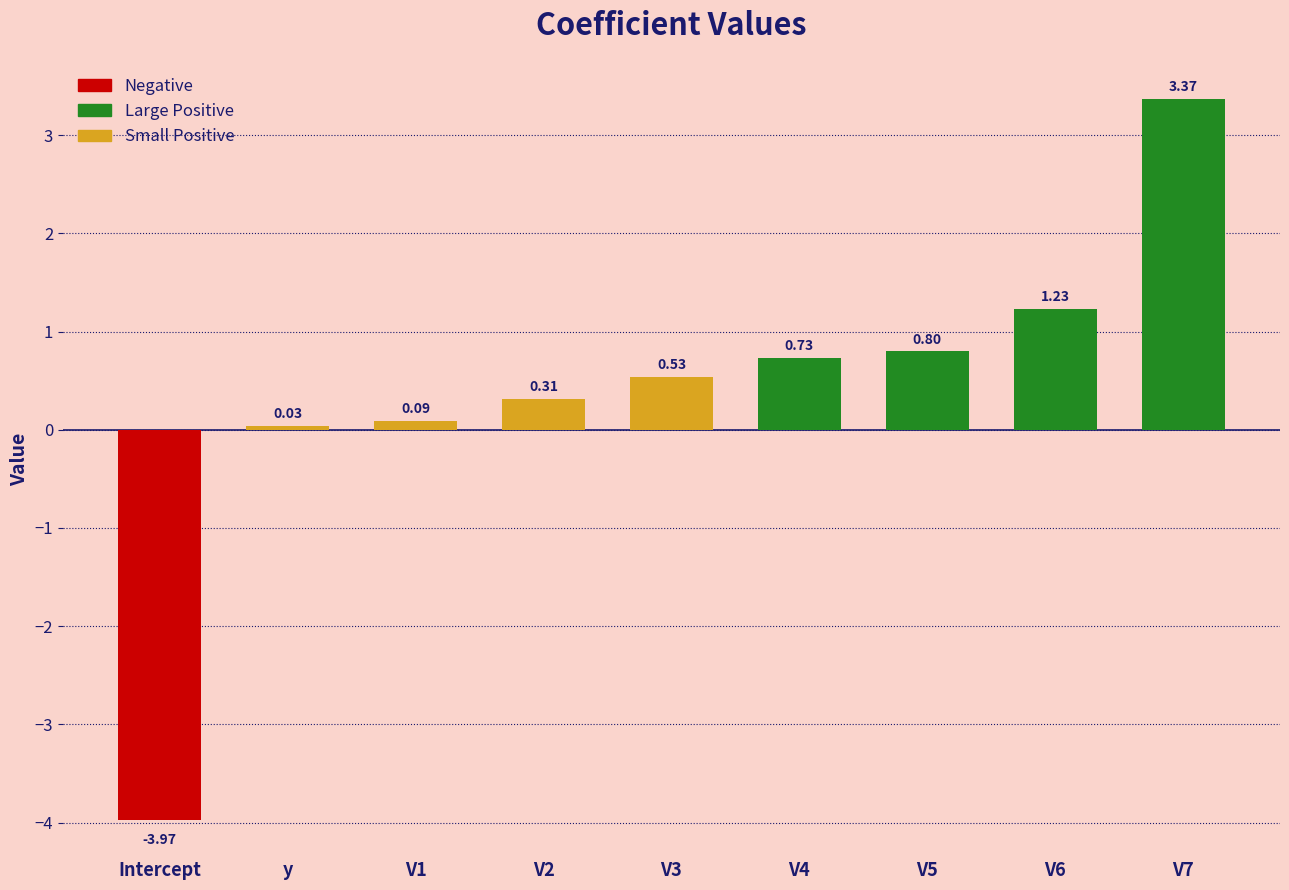

List the labels in order of value, smallest first.

Intercept, y, V1, V2, V3, V4, V5, V6, V7